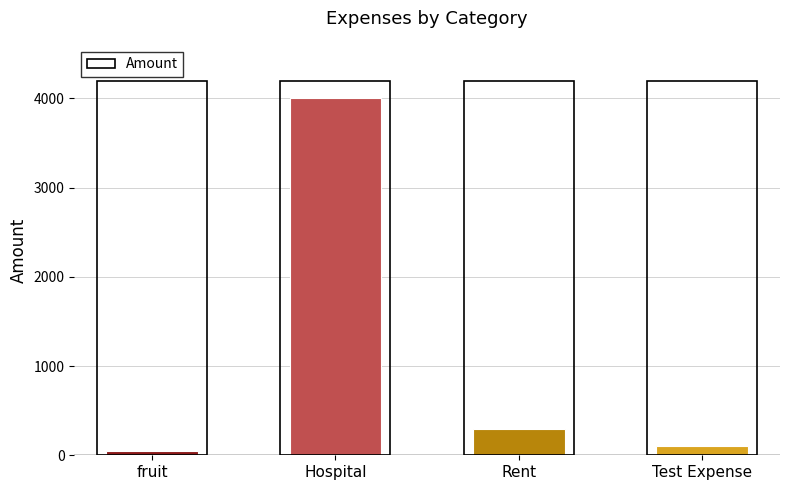

What is the value of the 4th bar from the left?

100